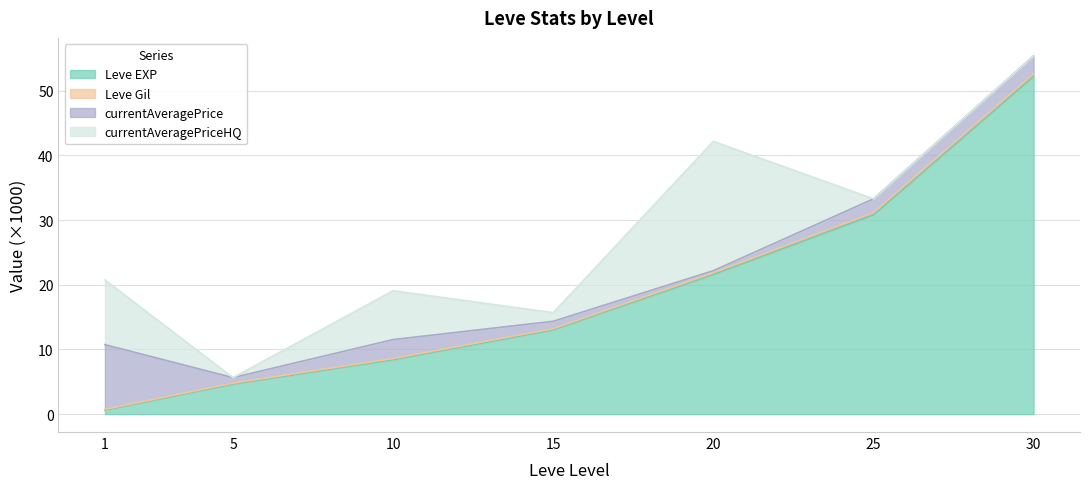

True or false: Leve EXP has more than 2 interior local peaks.

False